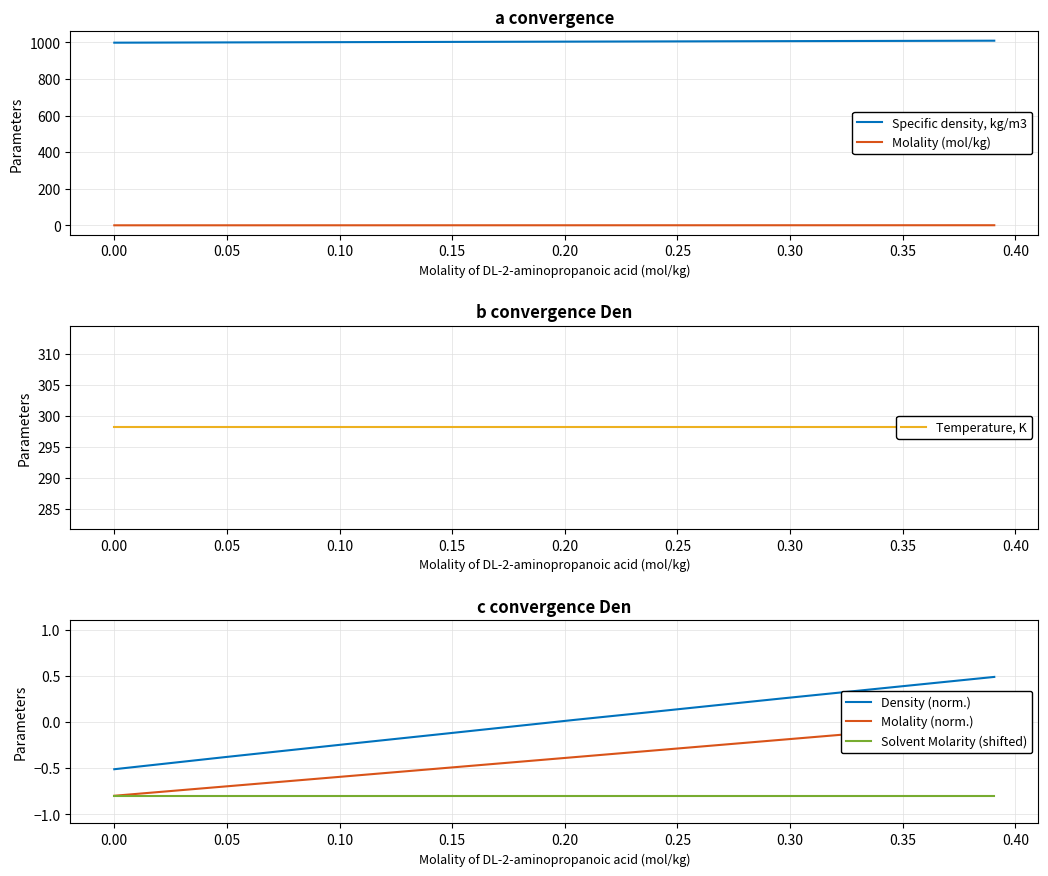

What is the maximum value for Solvent Molarity (shifted)?

-0.8